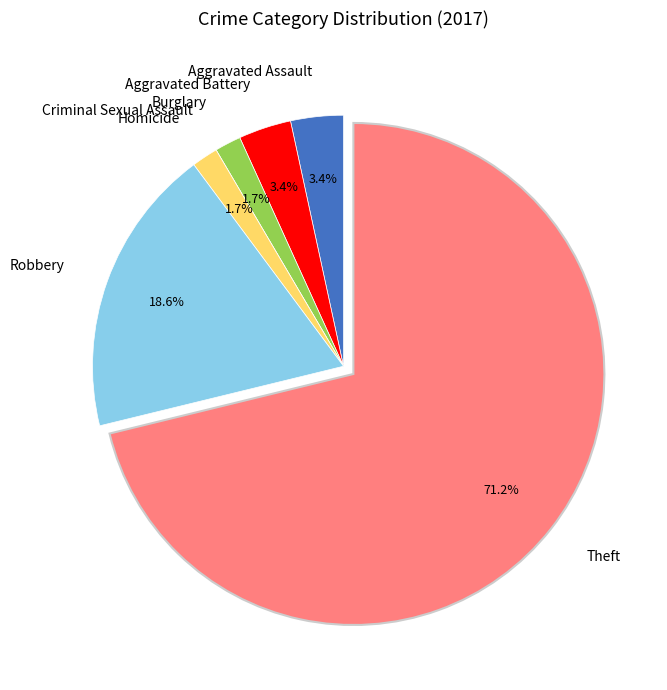

Is the sum of Burglary and Aggravated Assault greater than half?

No